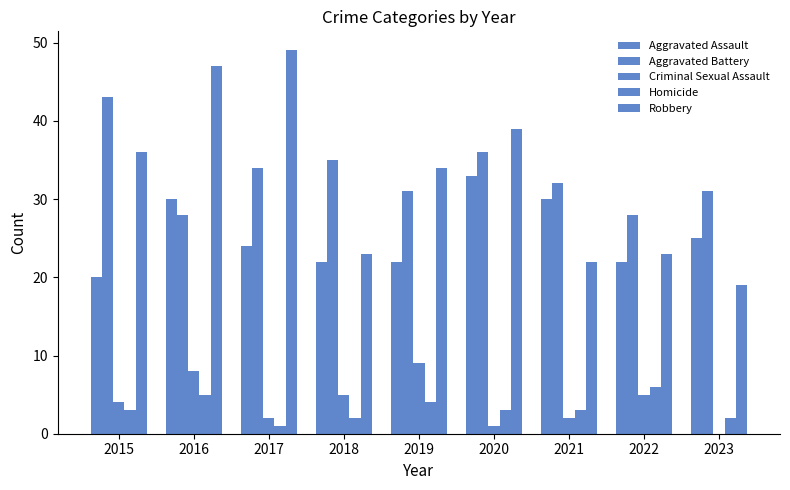

At which label is Robbery closest to 34?

2019